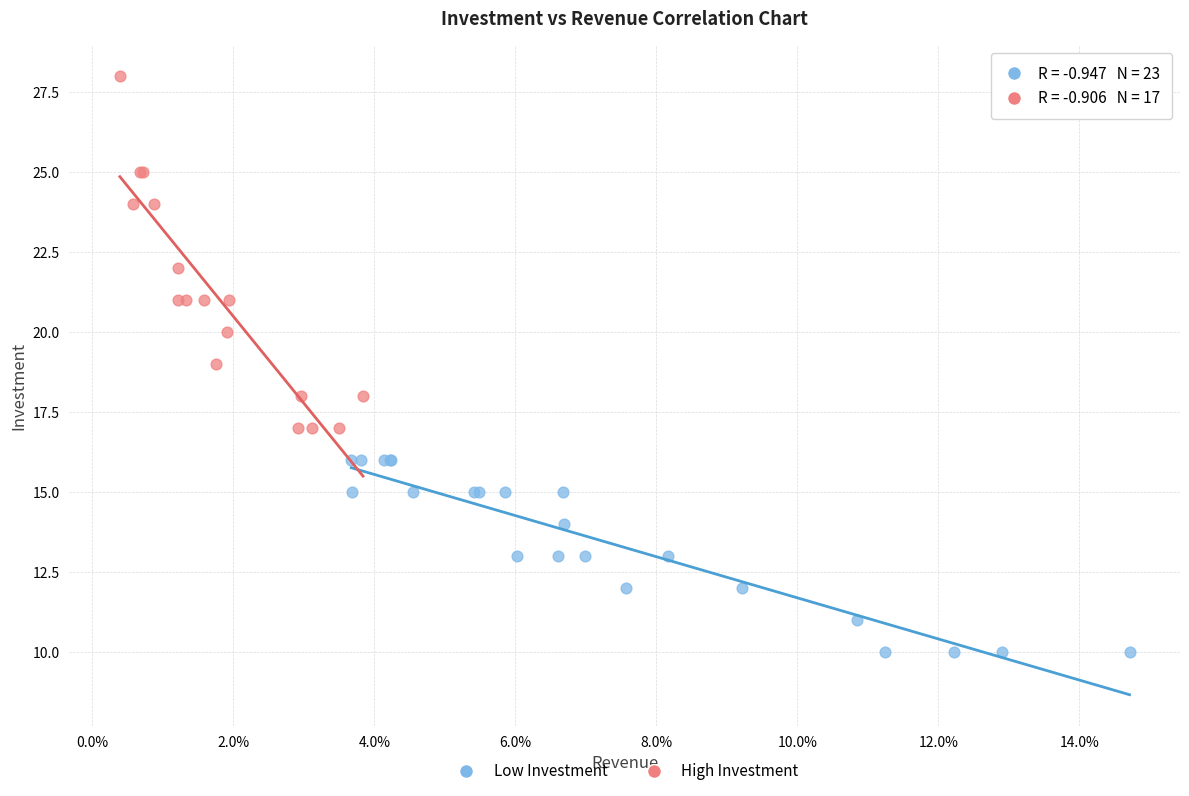

Which series contains the highest Y value?

High Investment